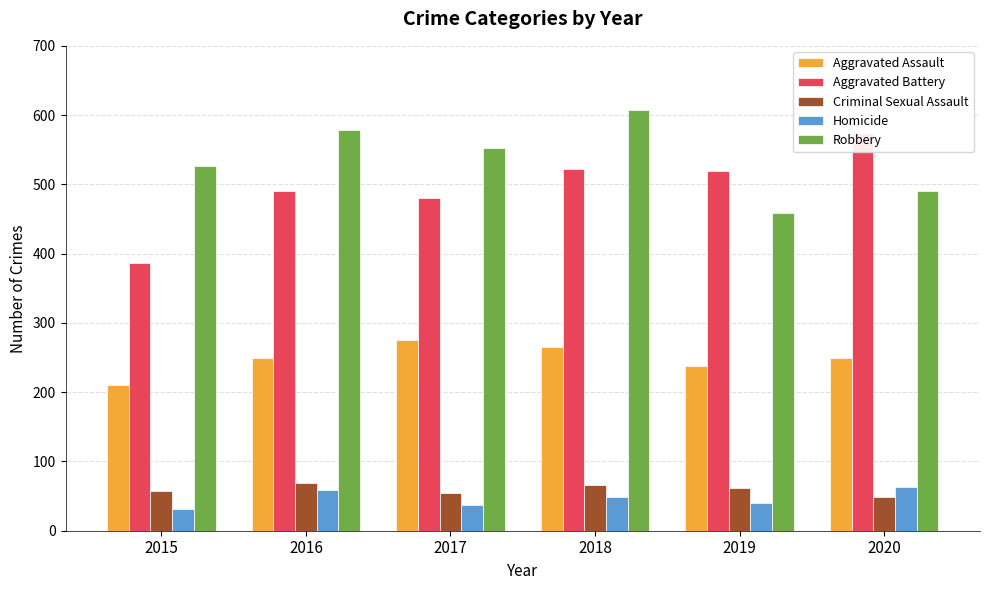

What is the maximum value for Criminal Sexual Assault?

69